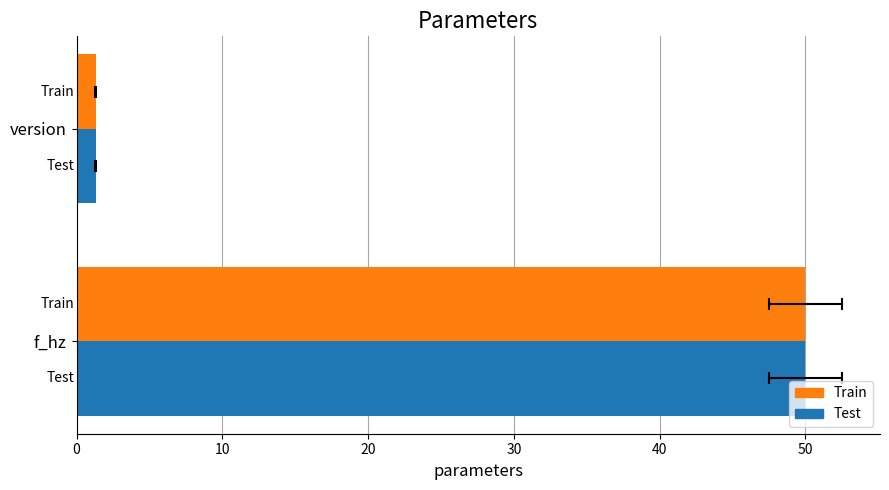

The value of Train at f_hz is 50.0. True or false?

True